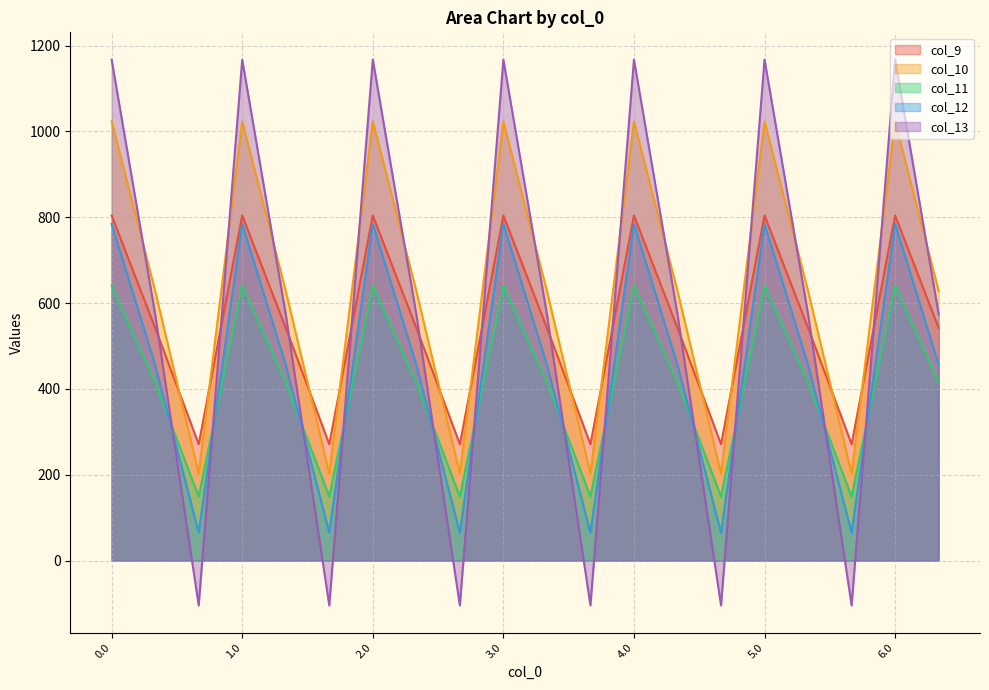

Where is the first local maximum for col_10?

1.0